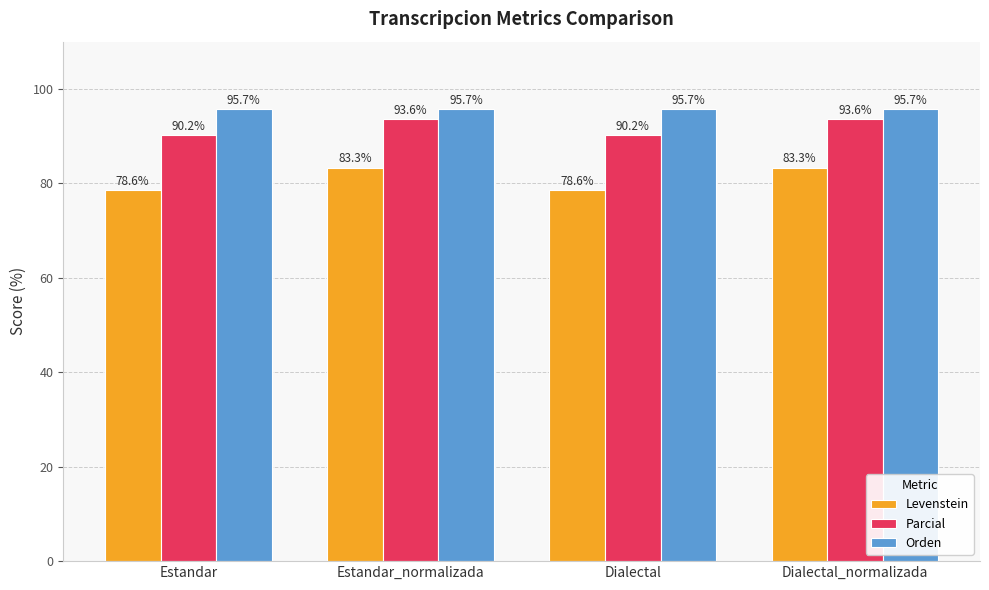

Which series has the widest spread of values?

Levenstein